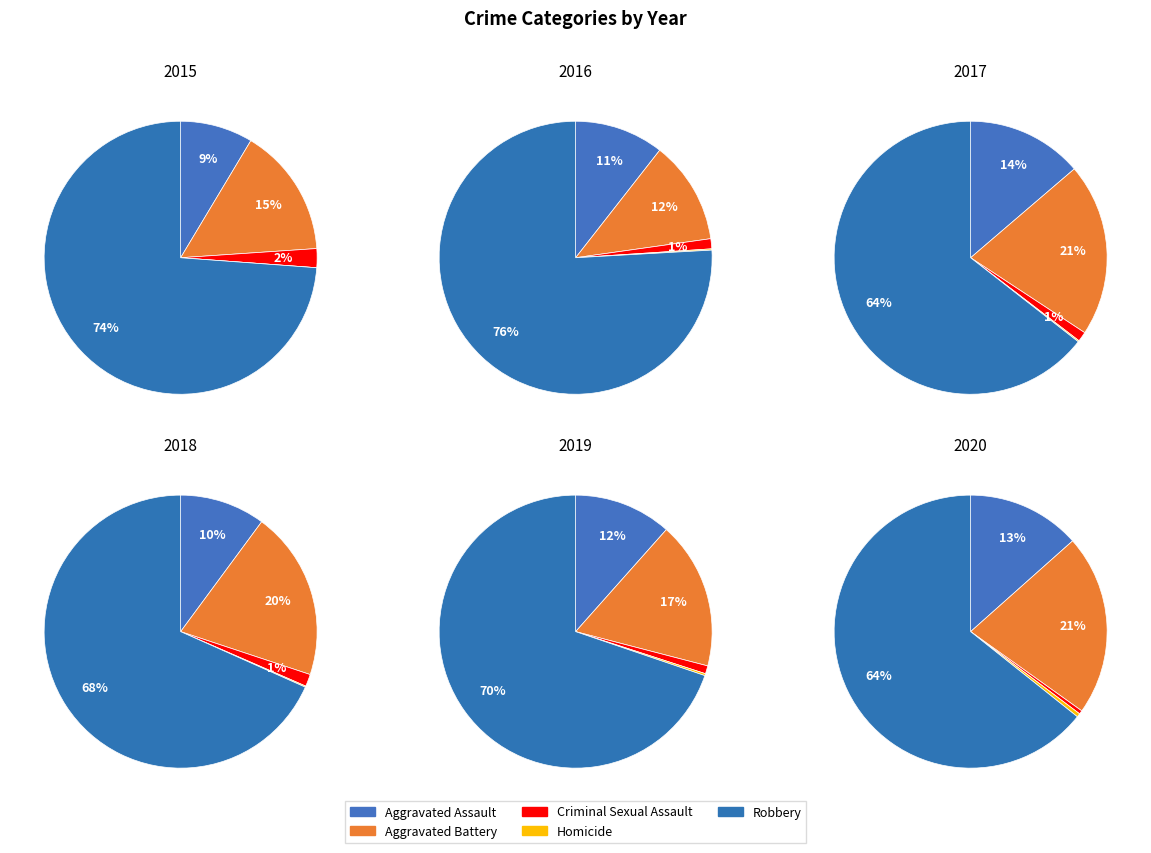

Which category accounts for the majority?

Robbery